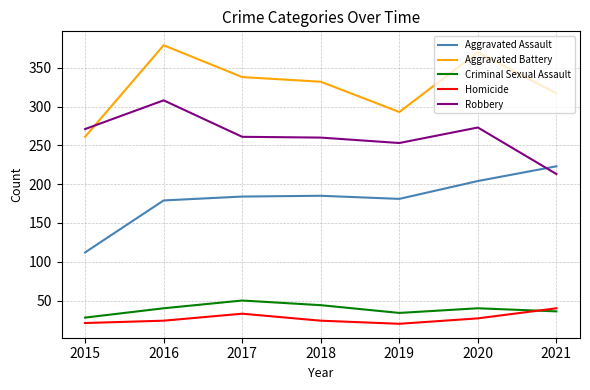

True or false: Aggravated Assault and Criminal Sexual Assault intersect in this chart.

False